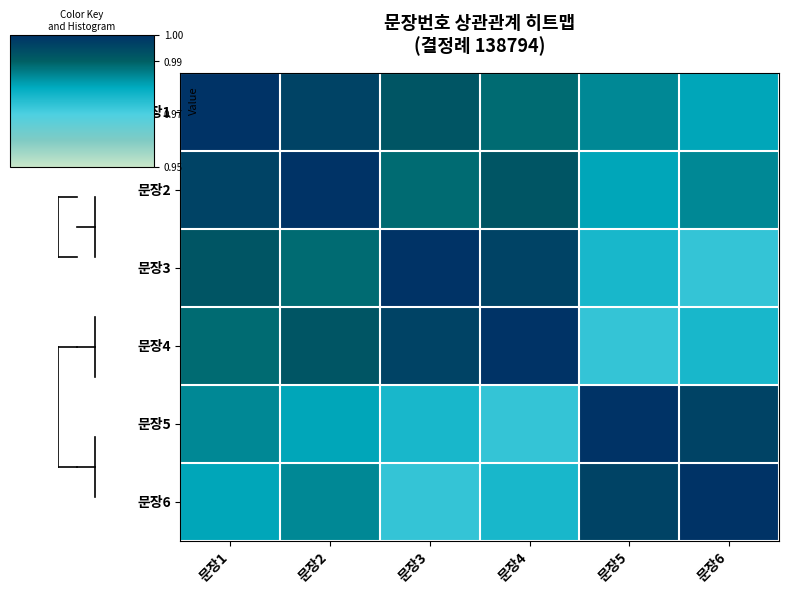

Which has a higher value, 문장6 or 문장1?

문장1